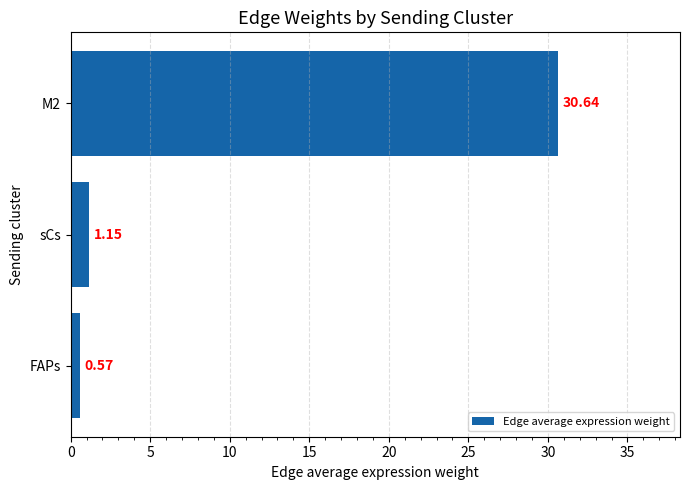

List the labels in order of value, largest first.

M2, sCs, FAPs